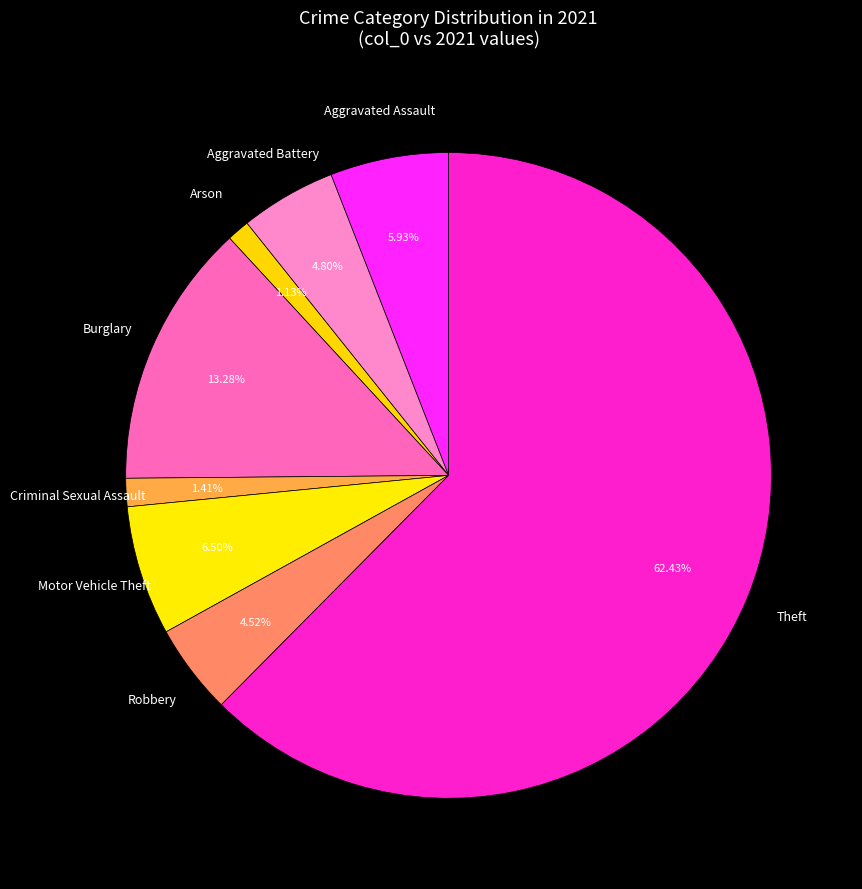

Count the number of slices in the pie.

8